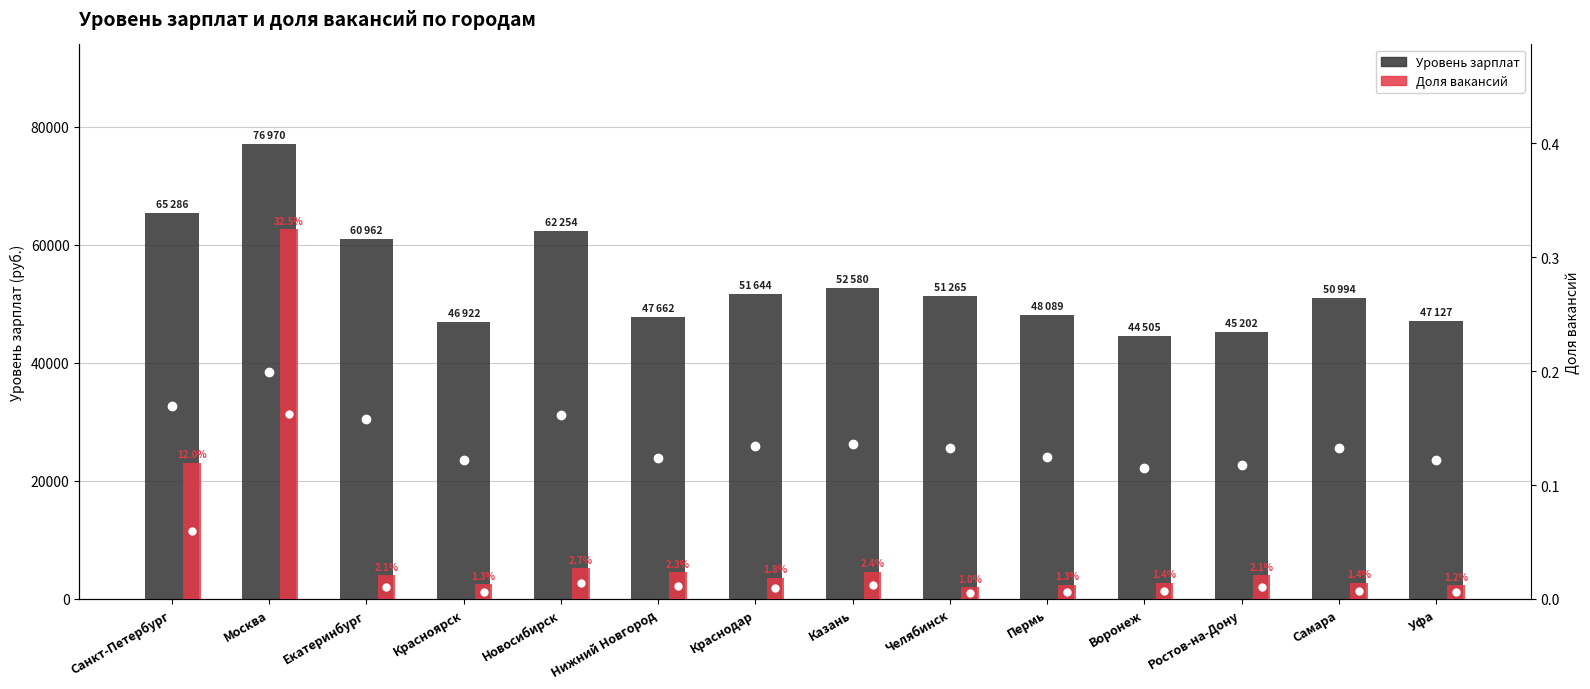

How many bars are there in each group?

2